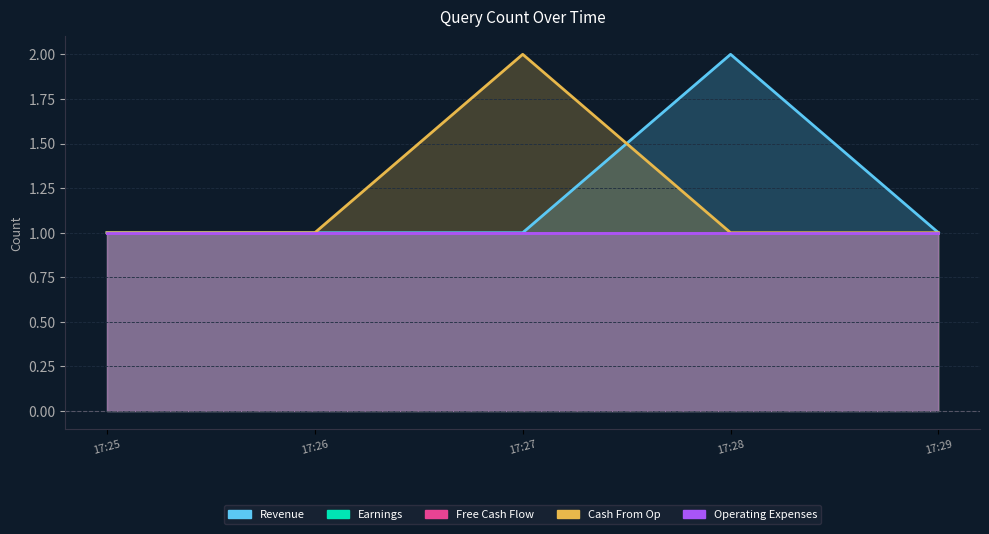

List the series in order of their peak value, lowest first.

Earnings, Free Cash Flow, Operating Expenses, Revenue, Cash From Op